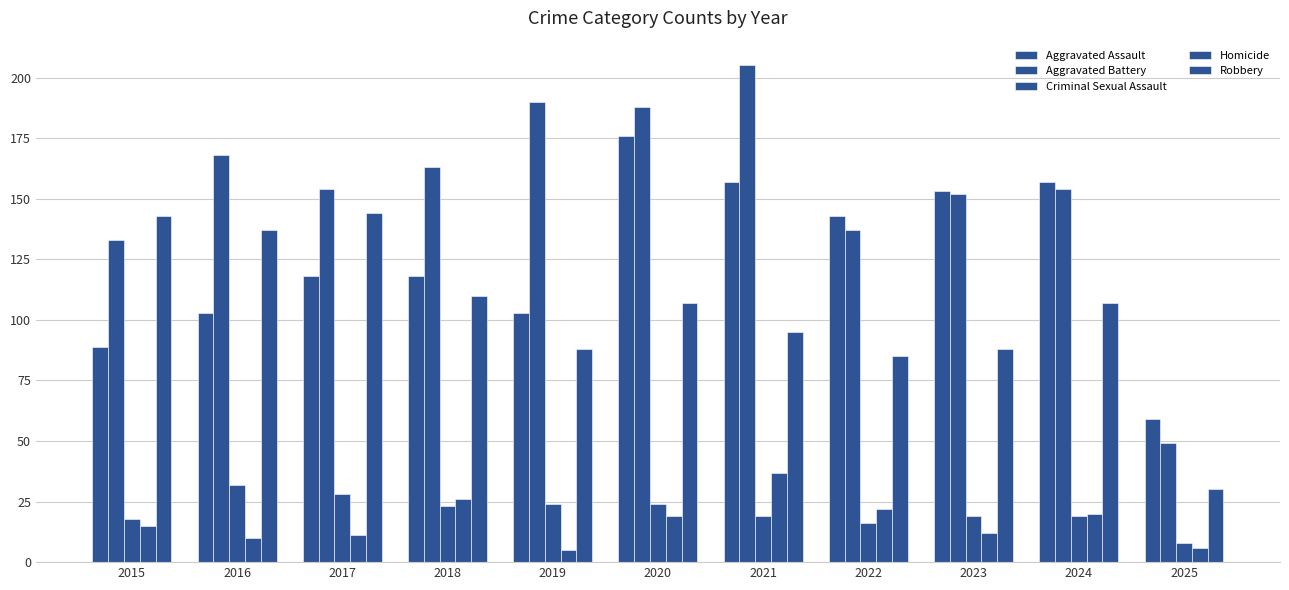

What is the value of the Robbery bar at the 7th from the left?

95